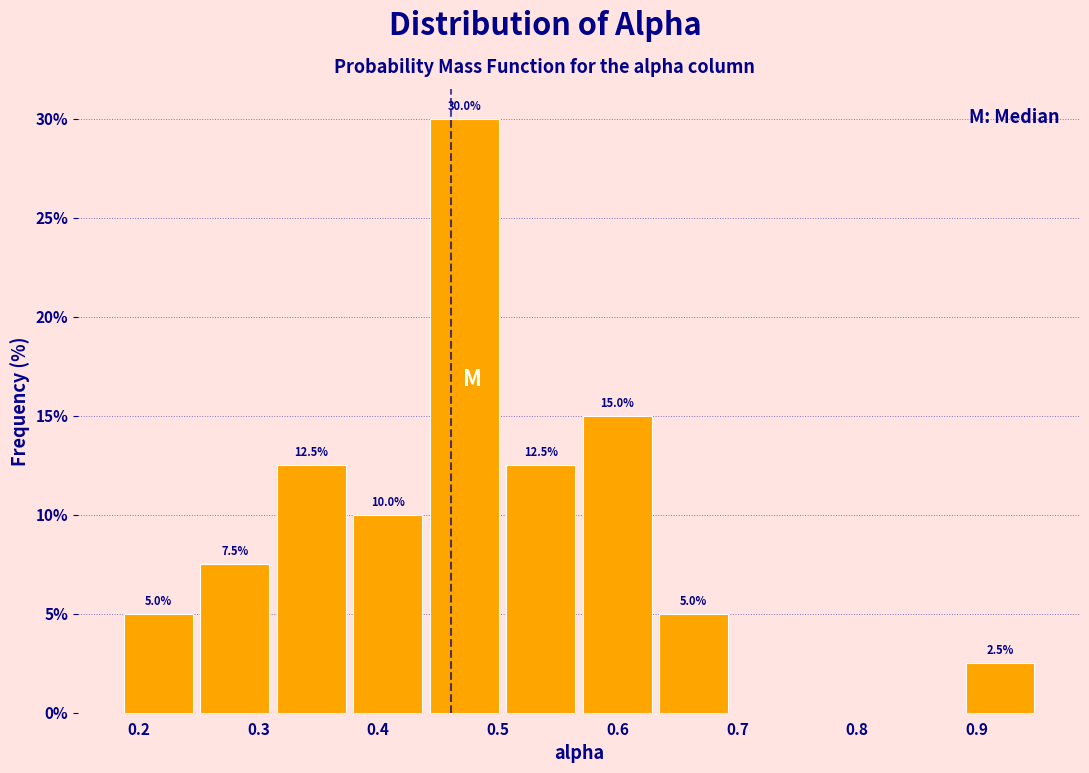

Over which range of the x-axis is the bar tallest?

0.44 to 0.50